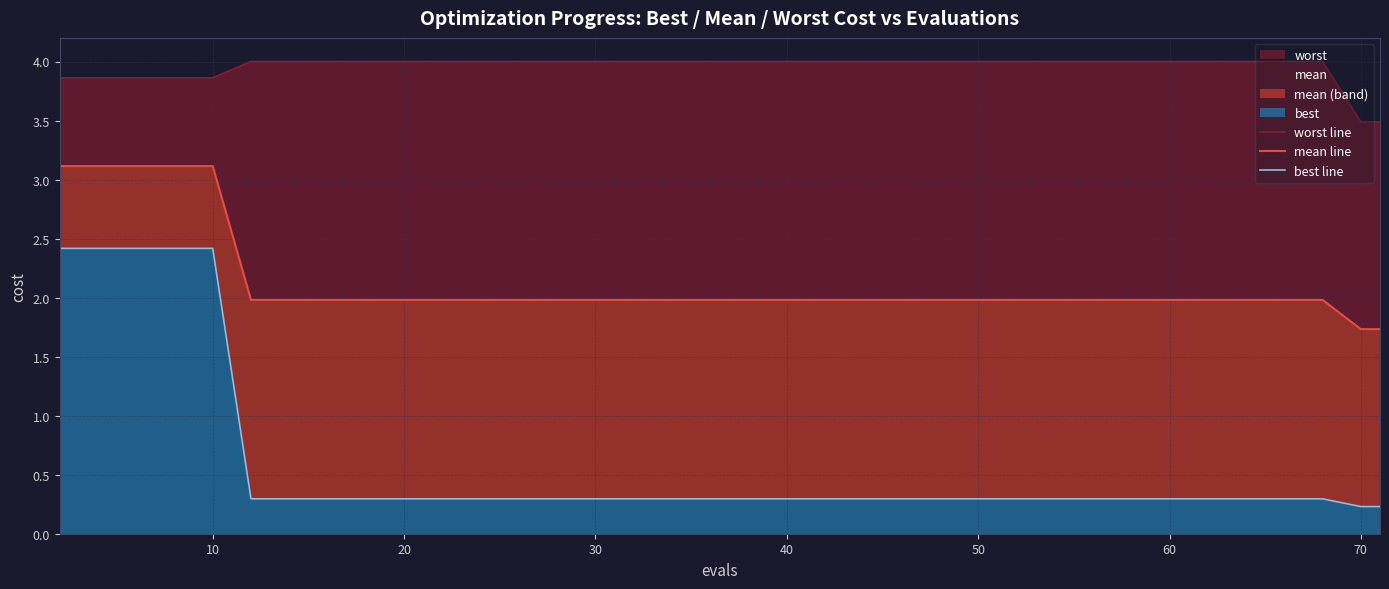

What is the value of the mean line point at the 32nd from the left?

2.0